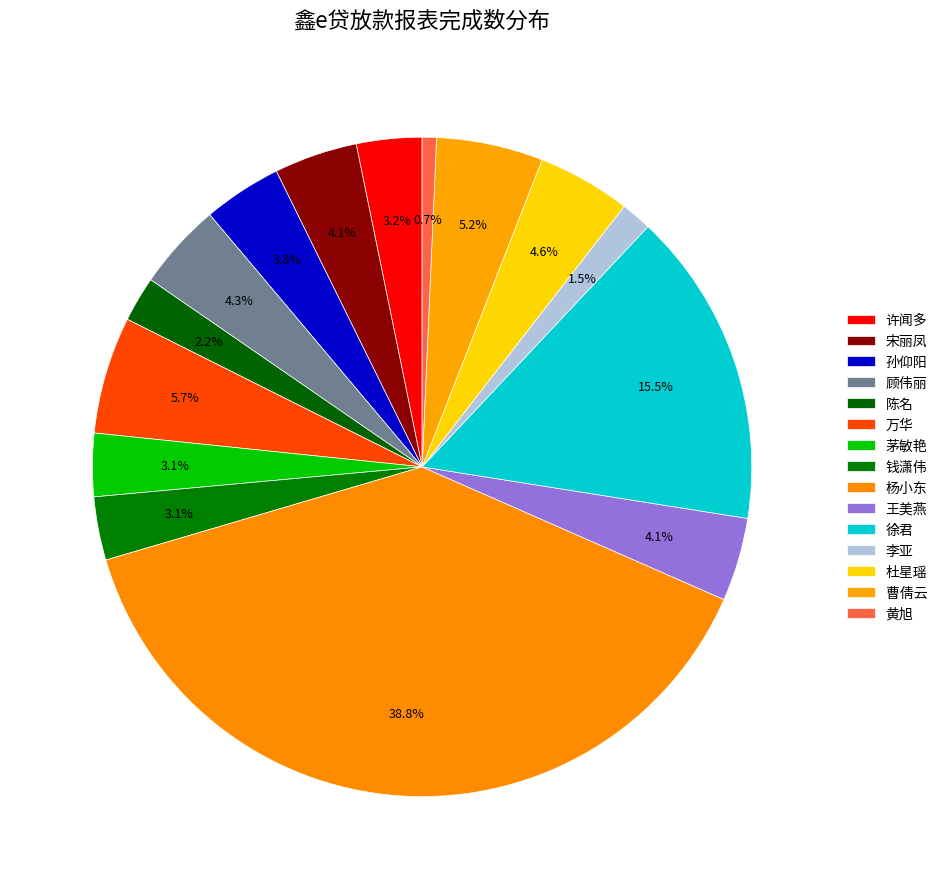

What is the smallest slice in the pie chart?

黄旭